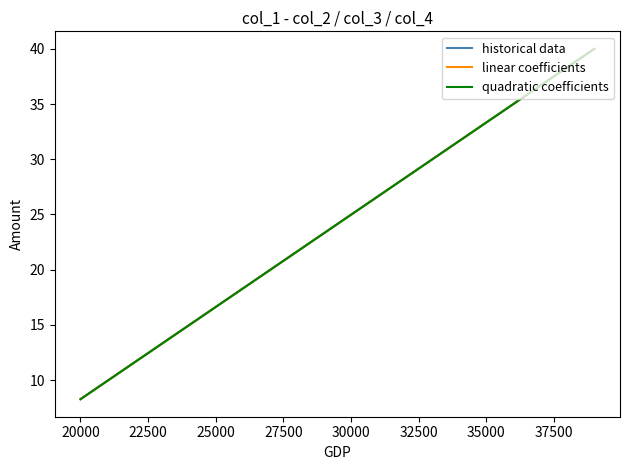

What is the greatest value displayed?

40.0